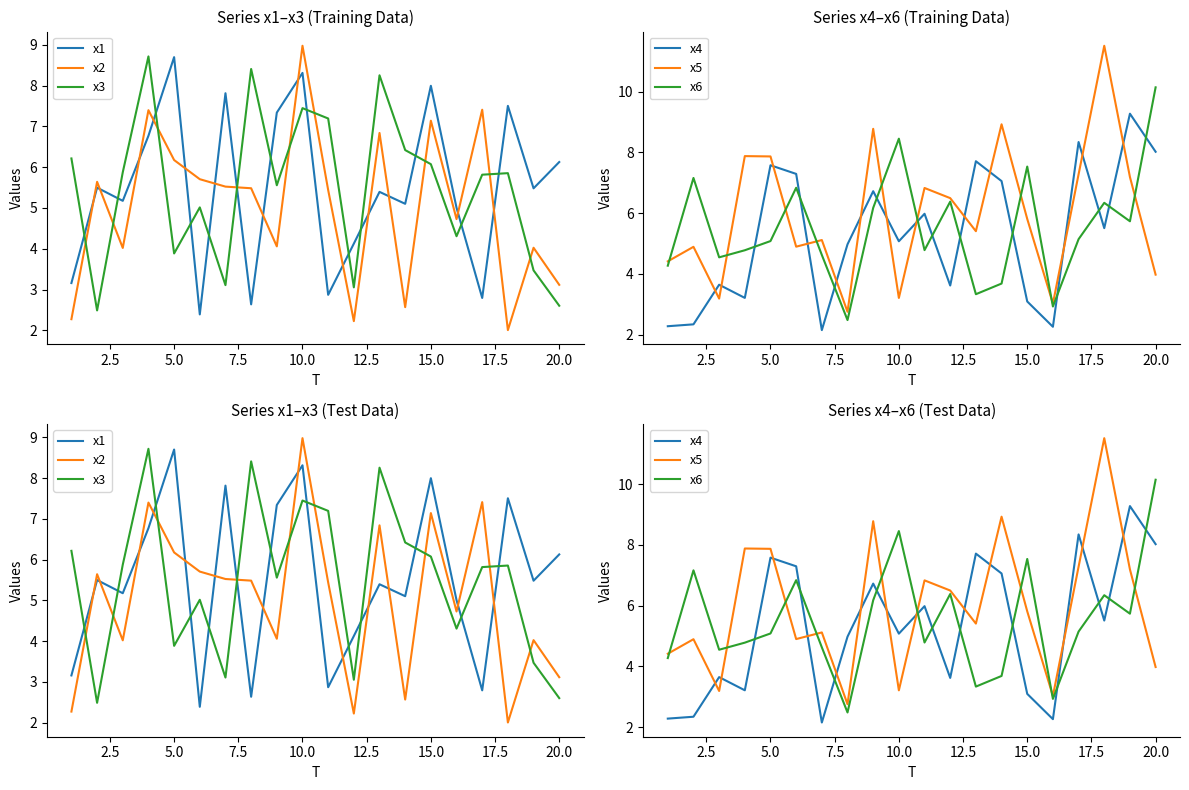

What is the difference between the maximum and minimum values in the x6 series?

7.7